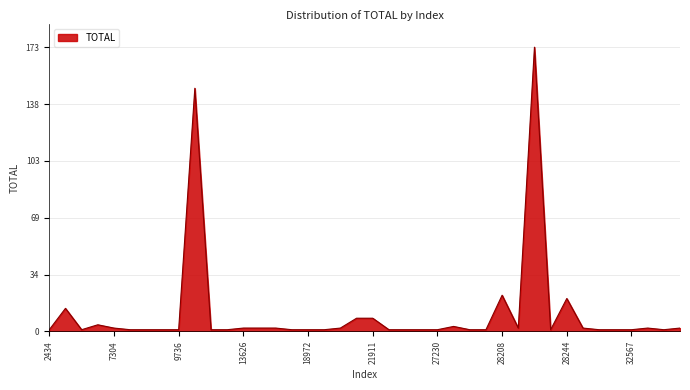

What is the greatest value displayed?

173